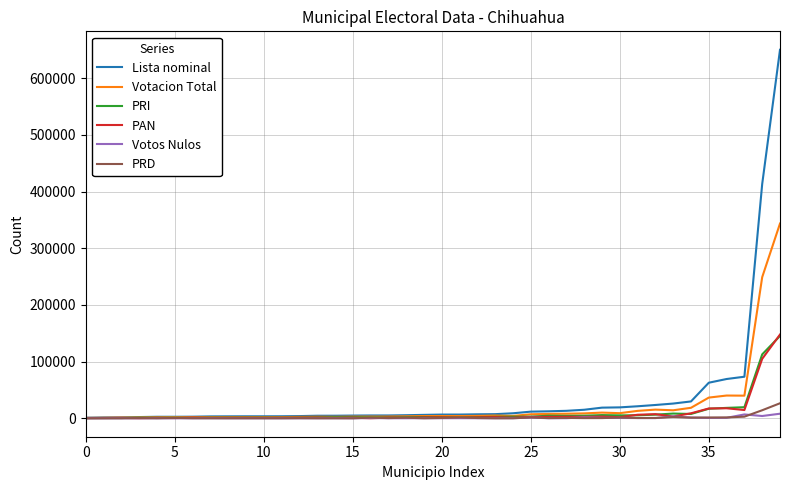

Which series has the largest range (max minus min)?

Lista nominal